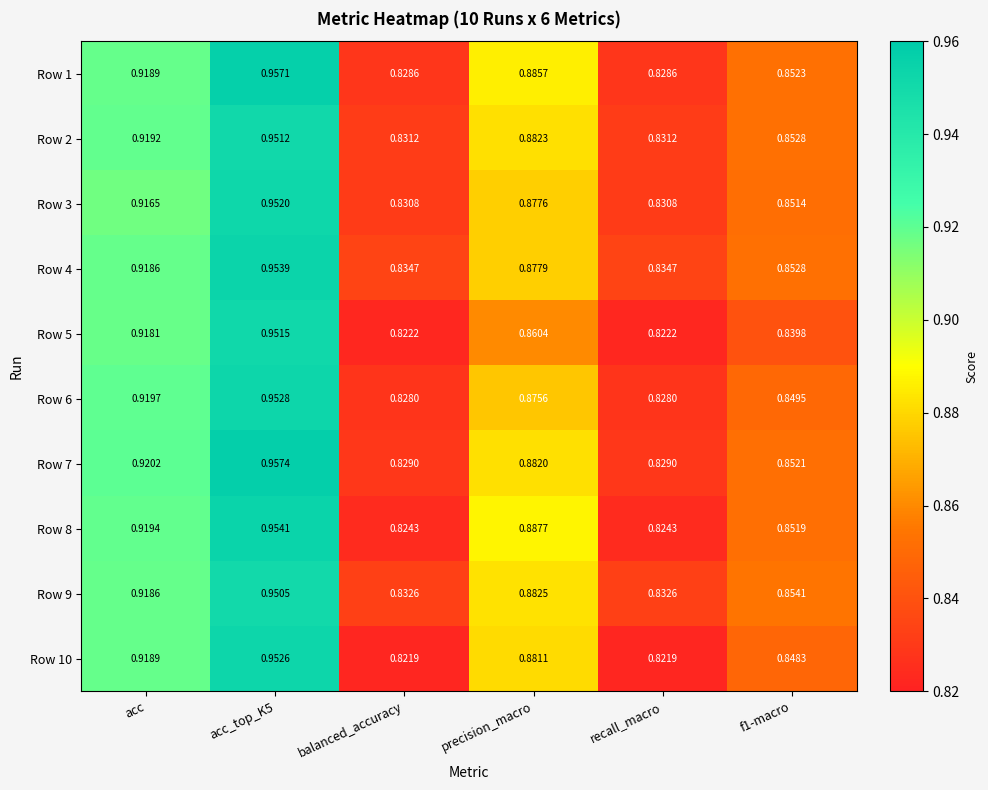

Is the value of Row 3 at balanced_accuracy greater than the value of Row 6 at balanced_accuracy?

Yes